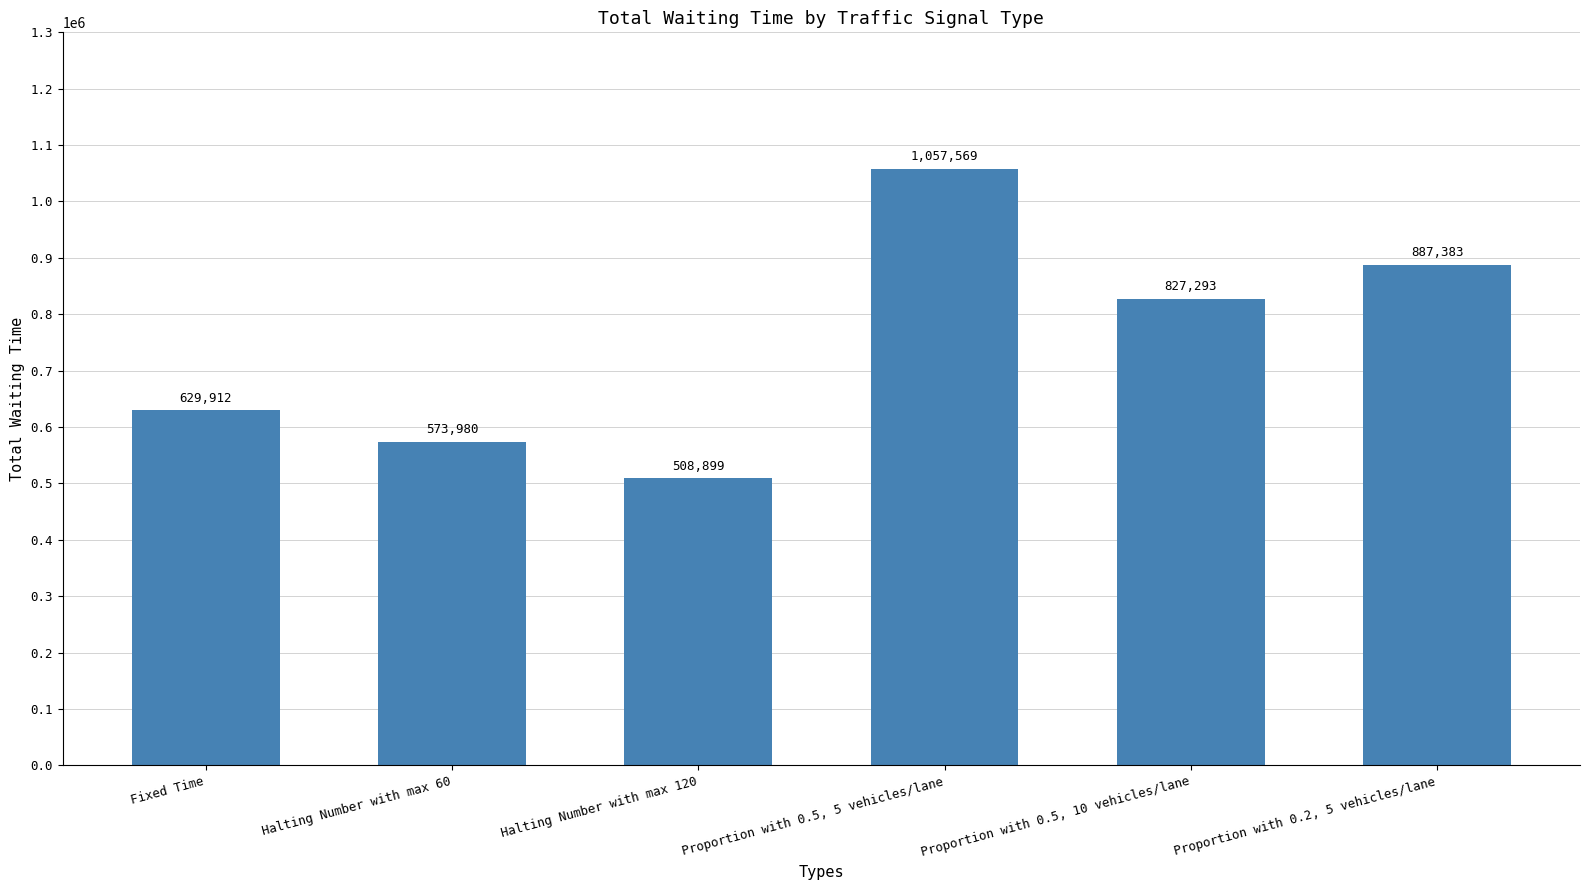

The value at Halting Number with max 60 is 223549. True or false?

False